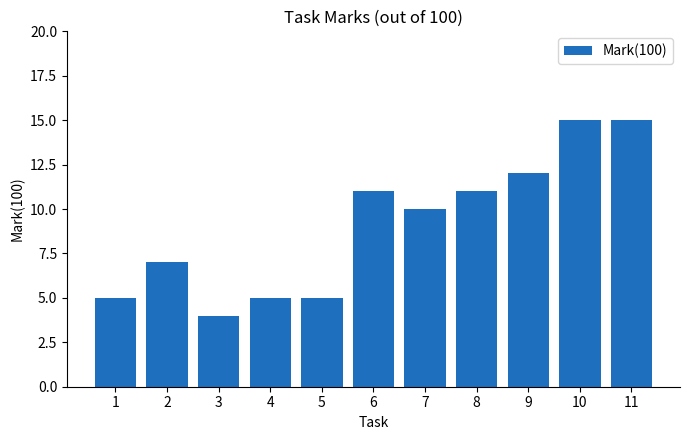

Is it true that the value at 4 is 7?

False